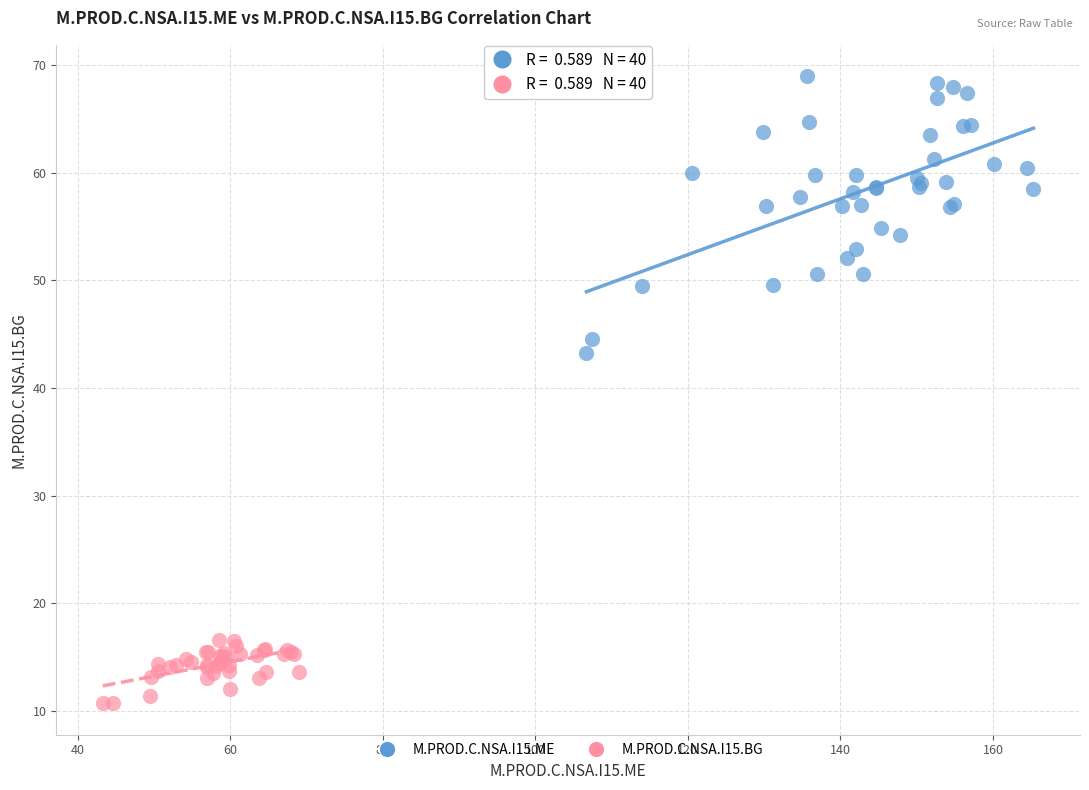

Which series has the widest spread of Y values?

M.PROD.C.NSA.I15.ME